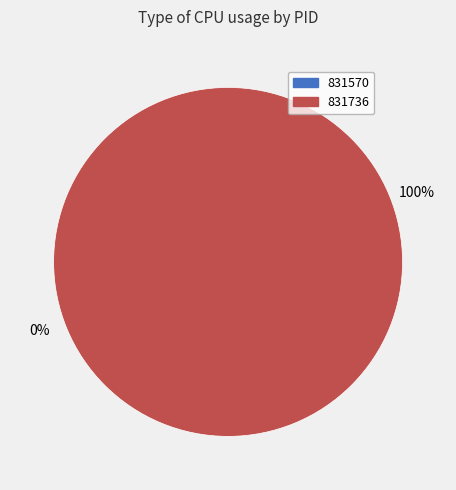

To the nearest percent, what is the difference between the 831736 and 831570 slice percentages?

100%